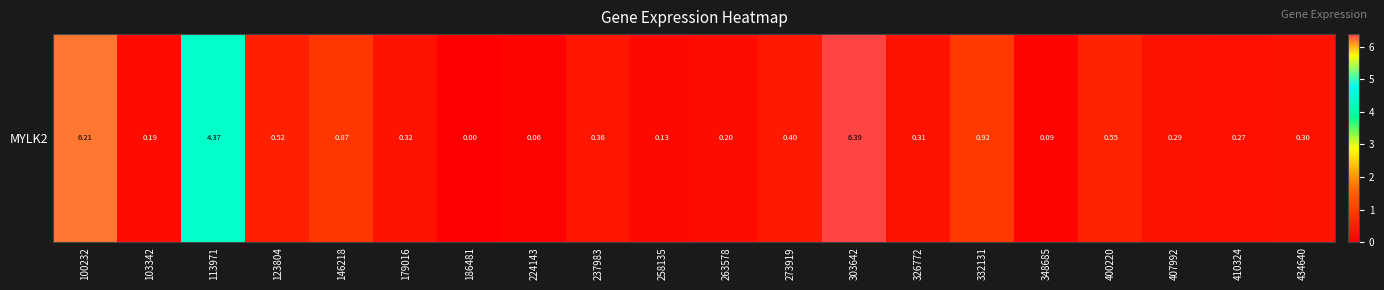

What is the change in value from 400220 to 410324?

-0.3